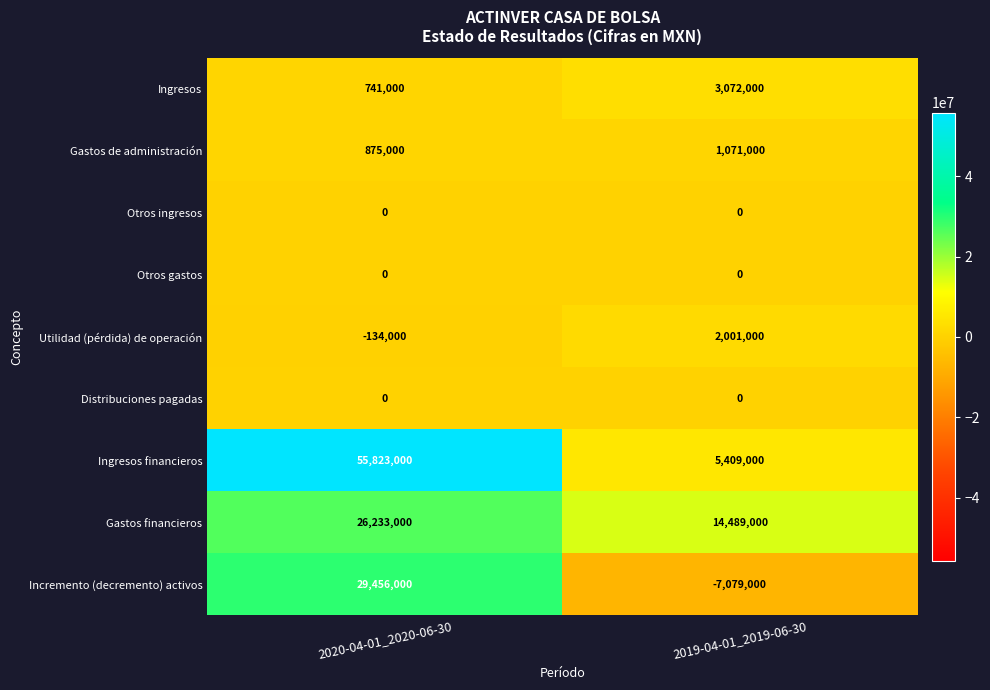

What is the sum of all Incremento (decremento) activos values?

22377000